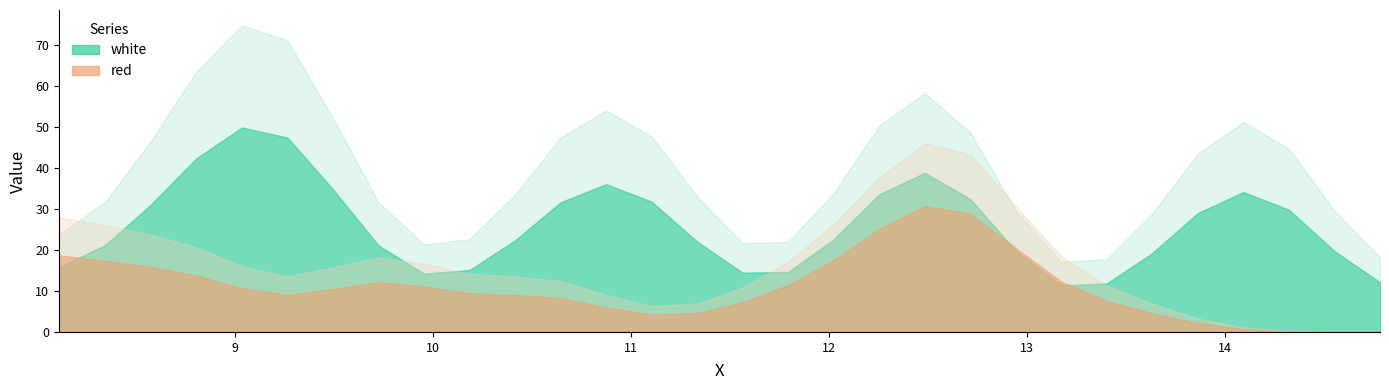

At how many categories does at least one series exceed 15?

19